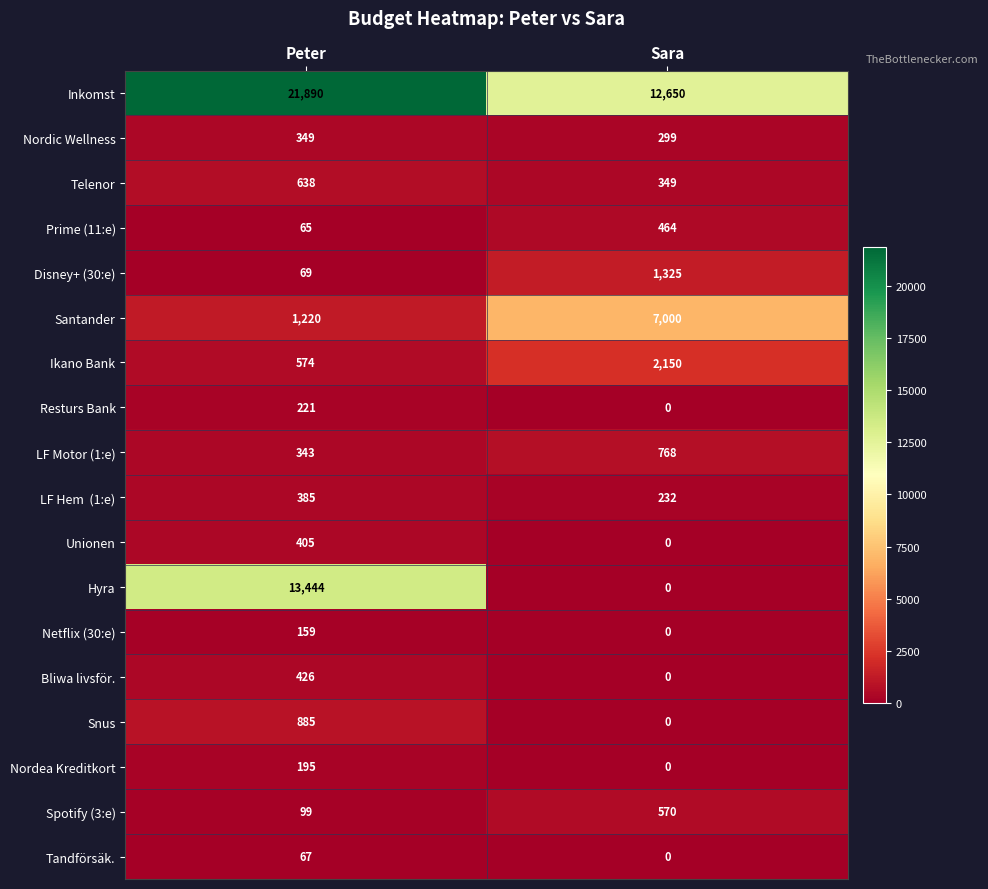

At which label is Santander closest to 4110?

Peter